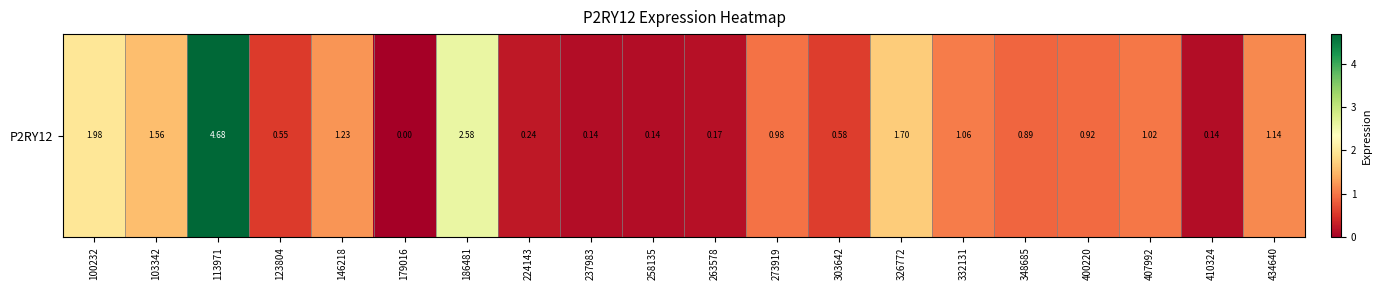

Reading left to right, what are all the values shown in this chart?

100232=2.0	103342=1.6	113971=4.7	123804=0.6	146218=1.2	179016=0.0	186481=2.6	224143=0.2	237983=0.1	258135=0.1	263578=0.2	273919=1.0	303642=0.6	326772=1.7	332131=1.1	348685=0.9	400220=0.9	407992=1.0	410324=0.1	434640=1.1